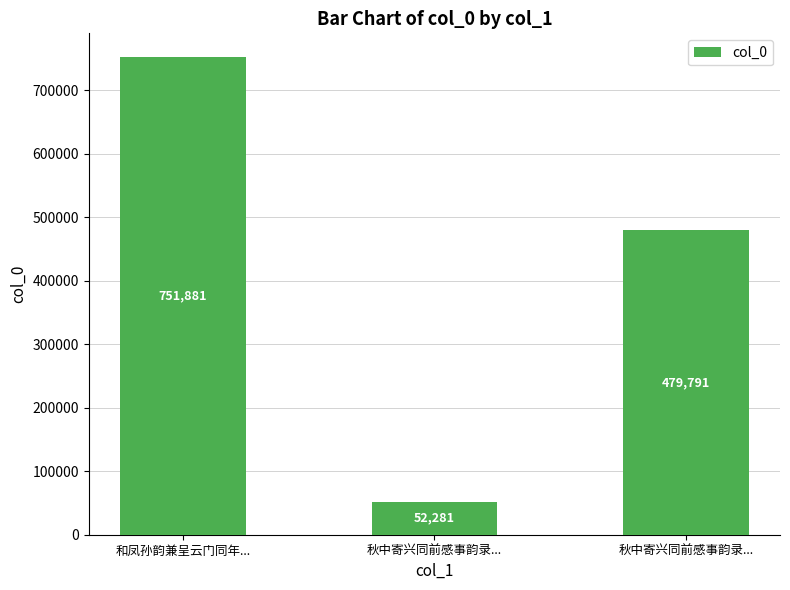

Does the chart contain any negative values?

No